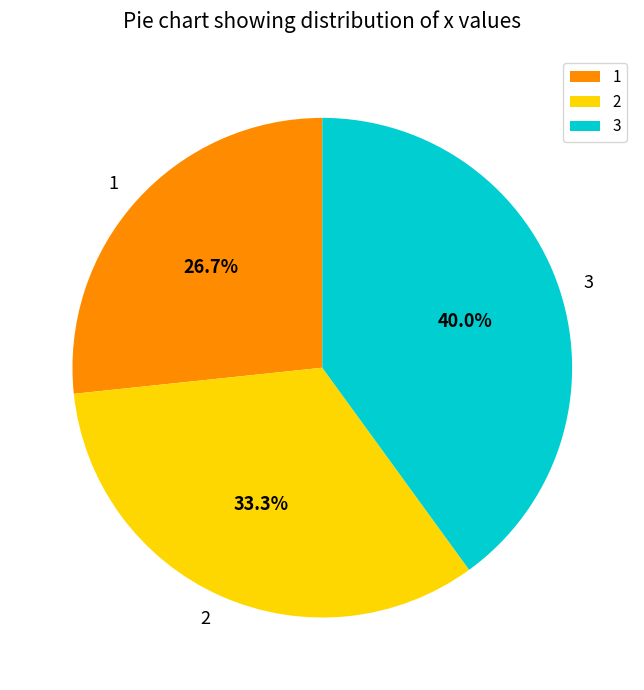

Which slice is the largest?

3